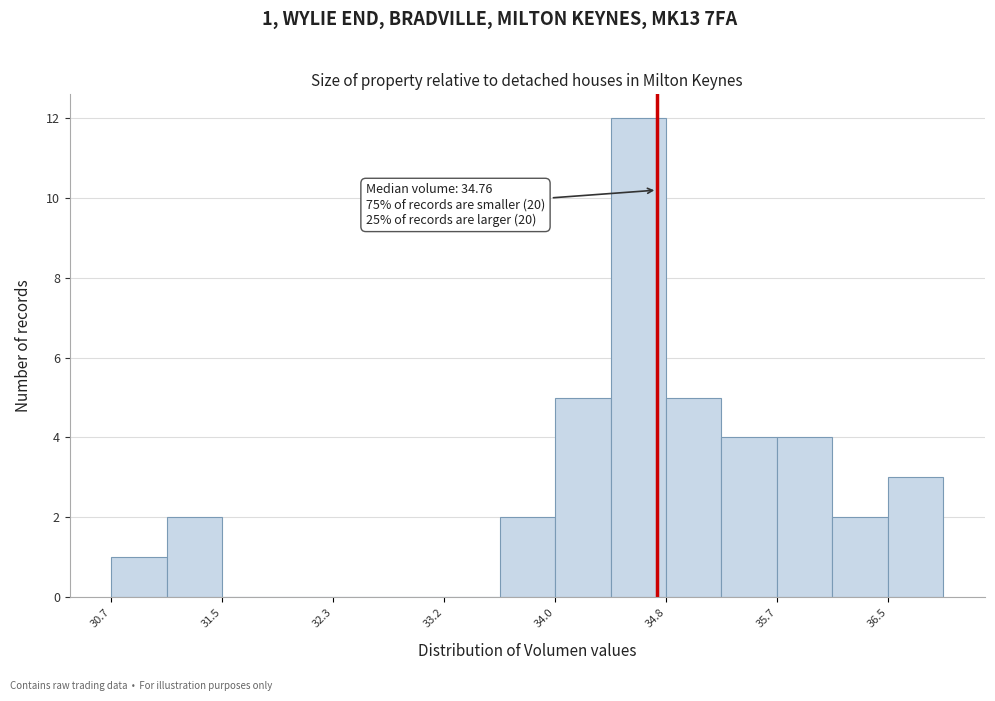

Which range on the x-axis has the tallest bar?

34.4 to 34.8